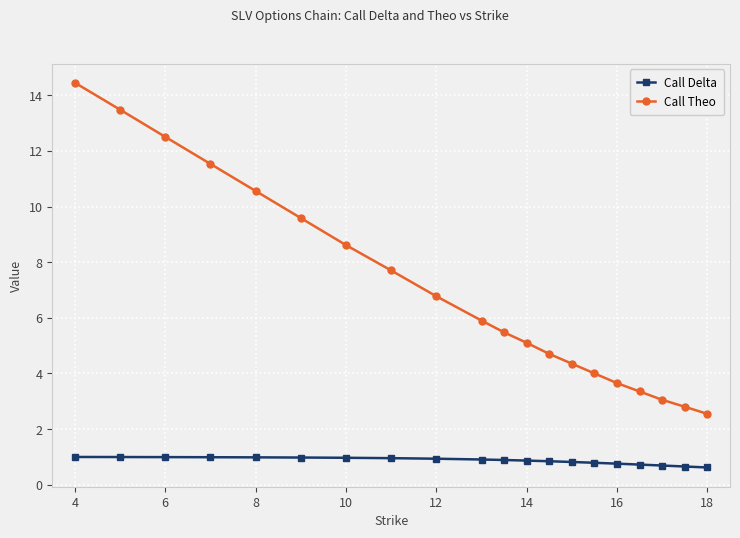

Rank the series by their average value, from highest to lowest.

Call Theo, Call Delta